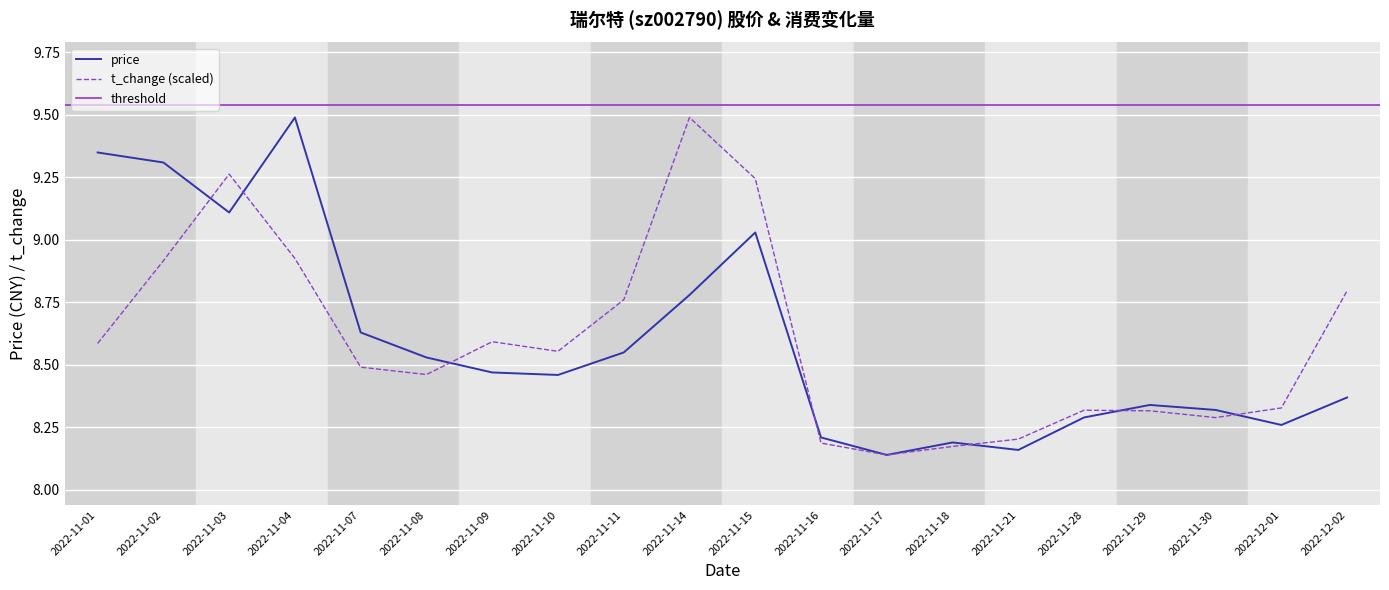

What is the label of the 16th point from the right?

2022-11-07